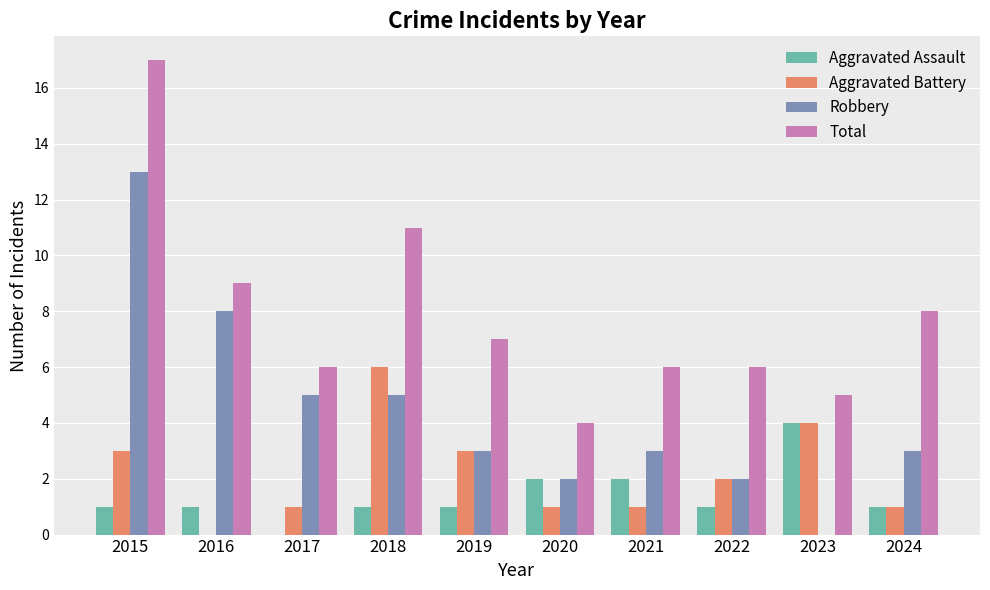

Which series has the largest total across all categories?

Total